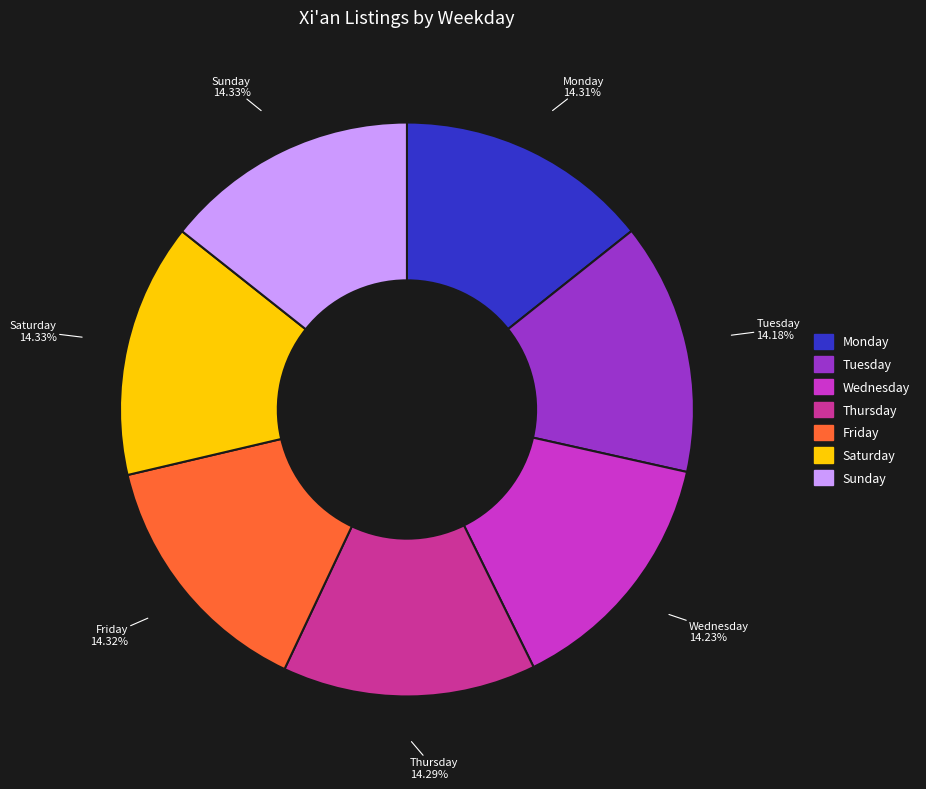

To the nearest percent, what portion does Friday represent?

14%